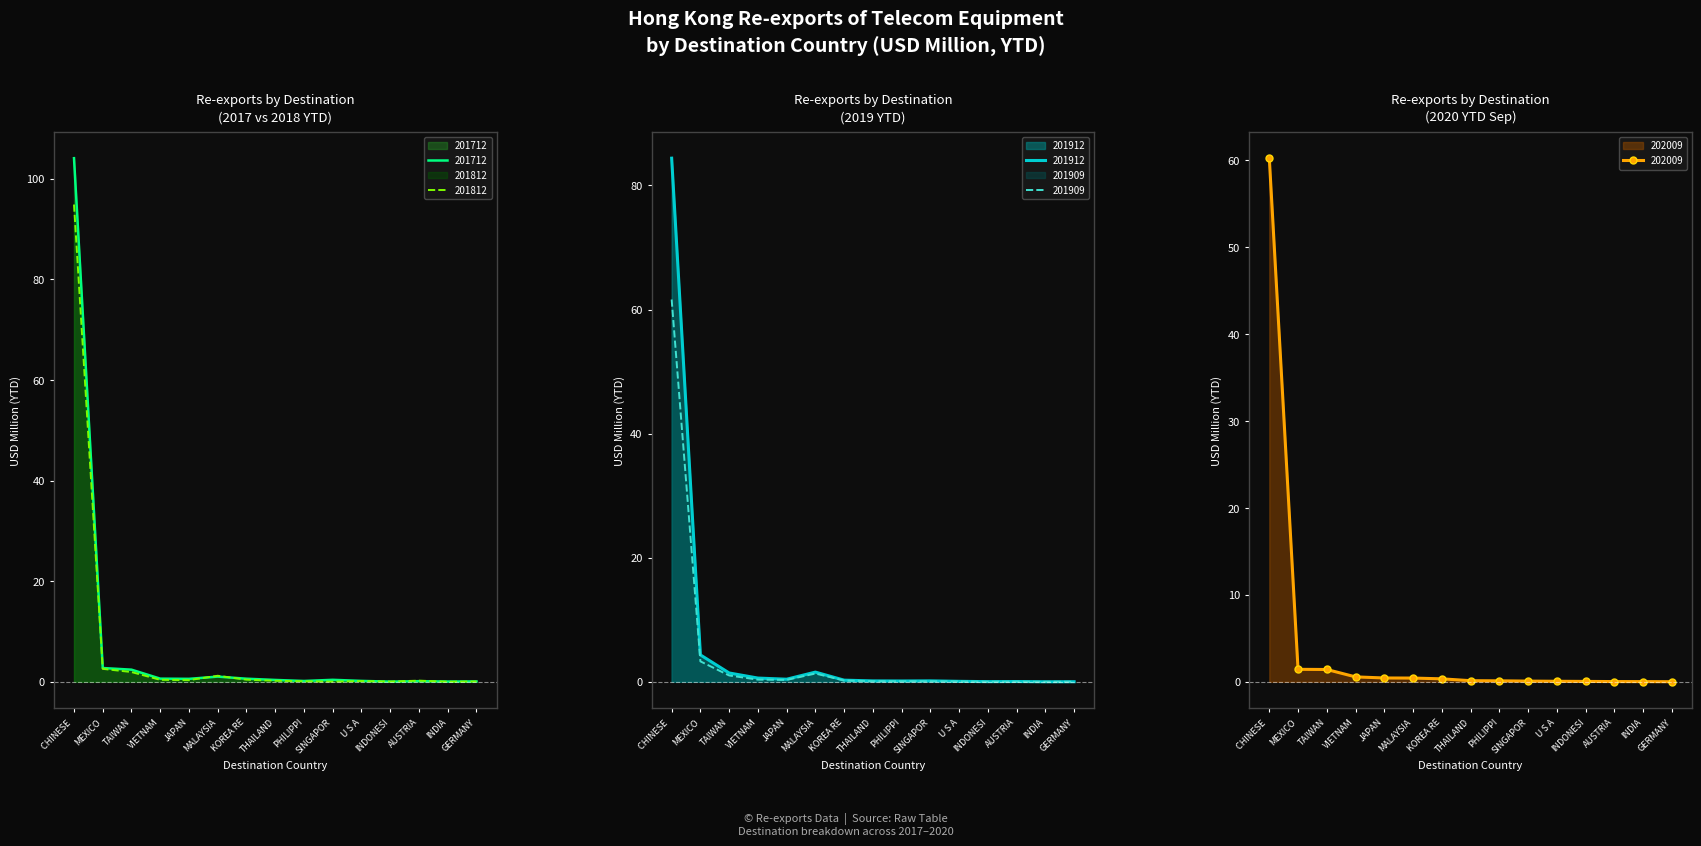

At which label does 201812 reach its peak?

CHINESE 